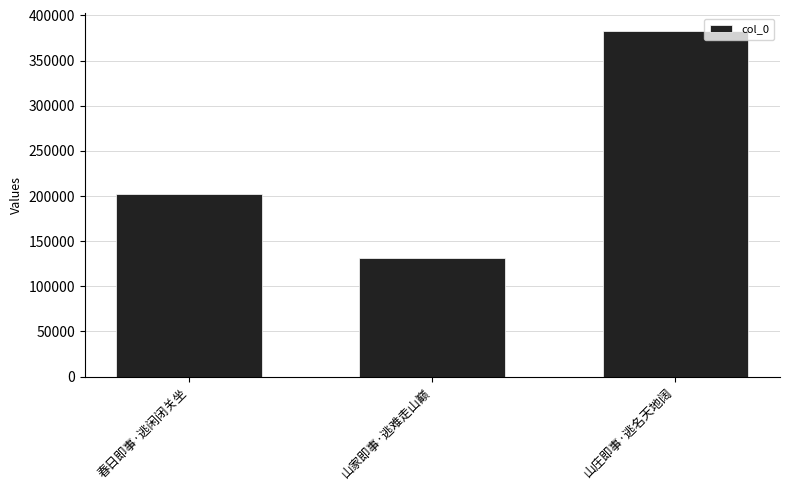

Reading right to left, what are all the values shown in this chart?

山庄即事·逃名天地阔=383240	山家即事·逃难走山巅=131193	春日即事·逃闲闭关坐=202484